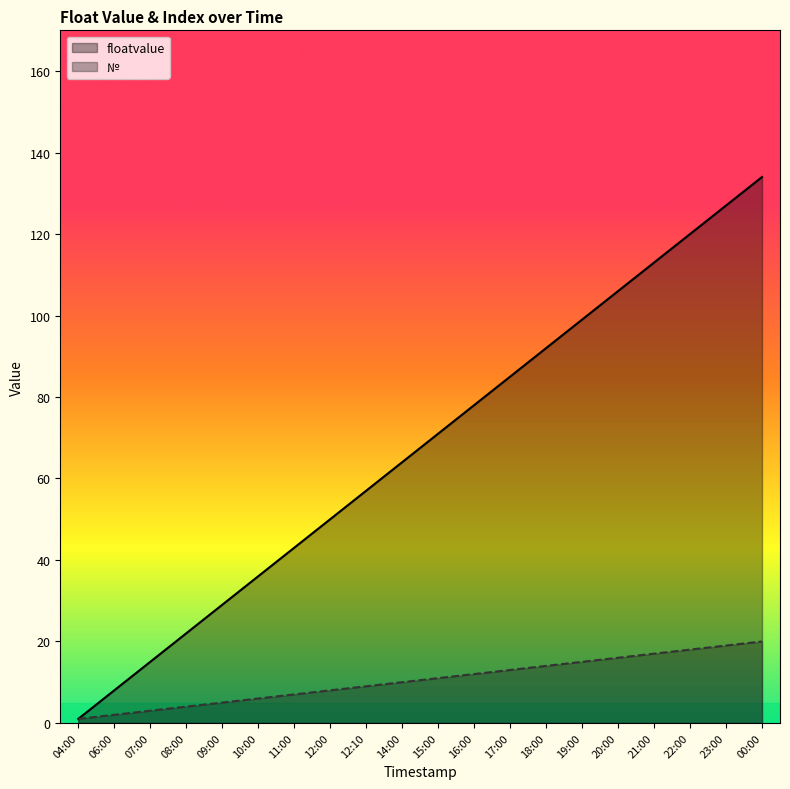

True or false: floatvalue has a value of 22 at 08:00.

True